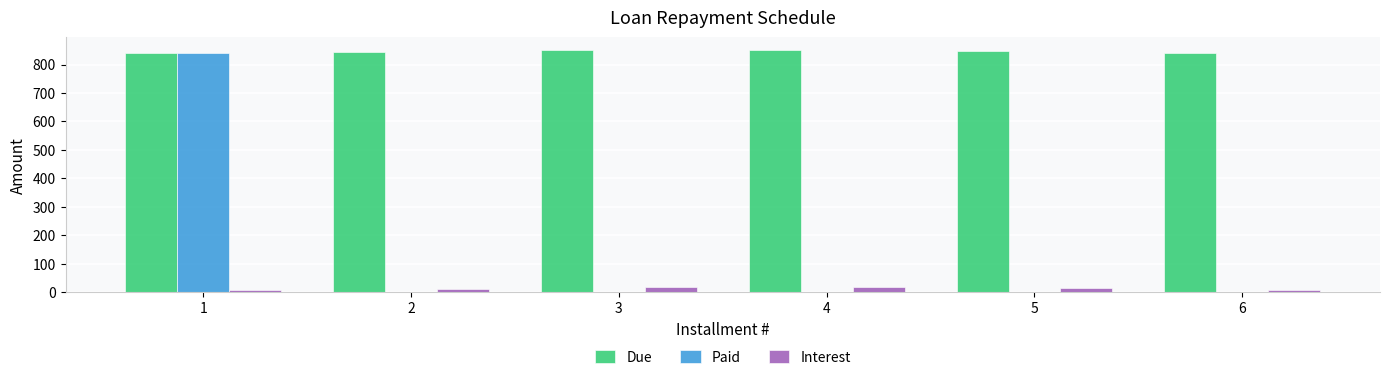

At which label does Due first exceed 847?

3